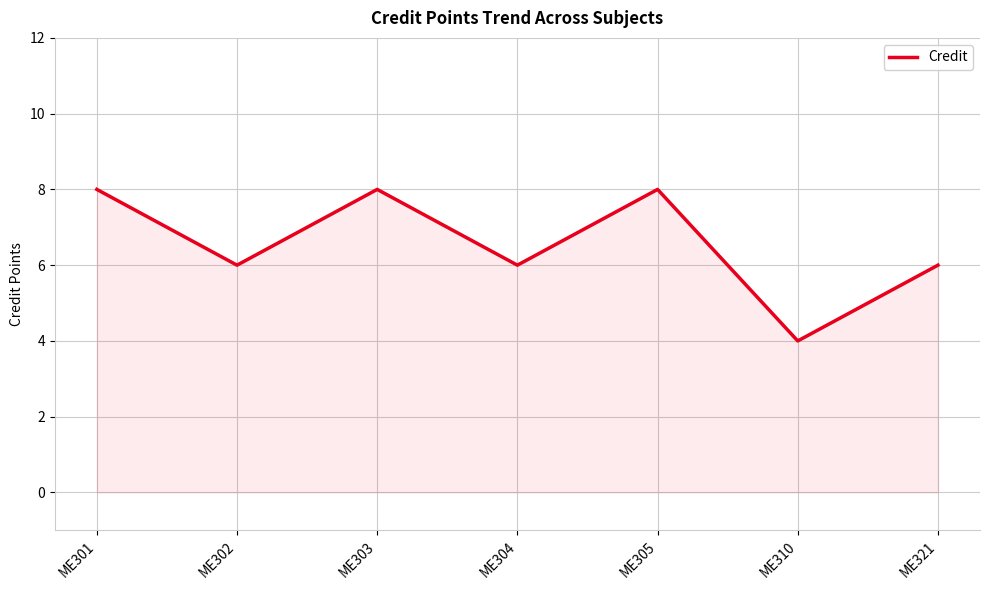

Where is the first local maximum?

ME303